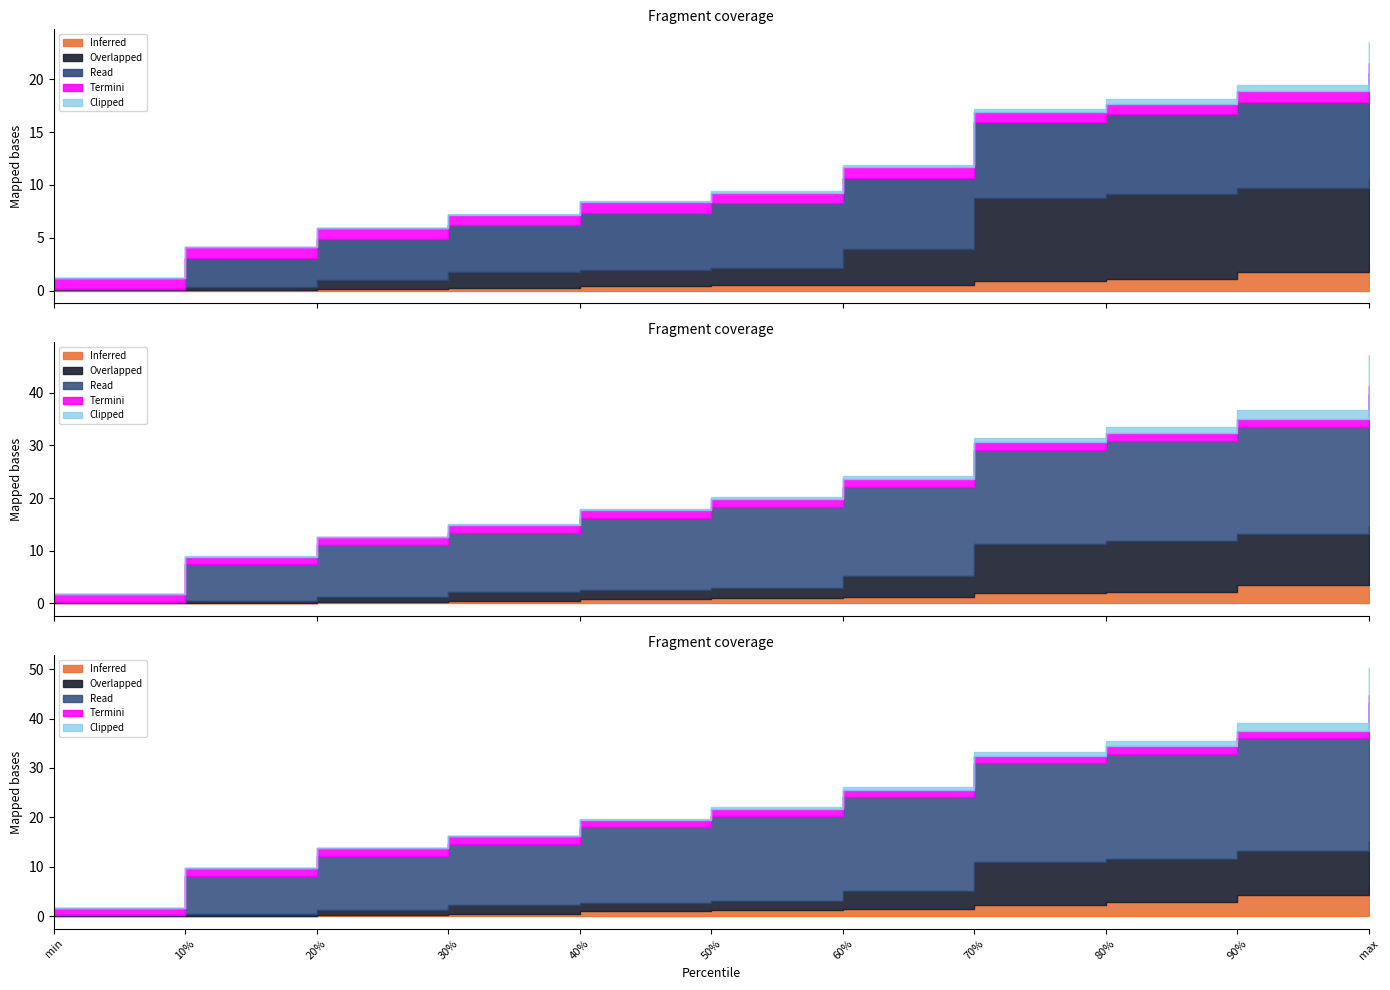

Where is Termini nearest to the value 1228?

40%